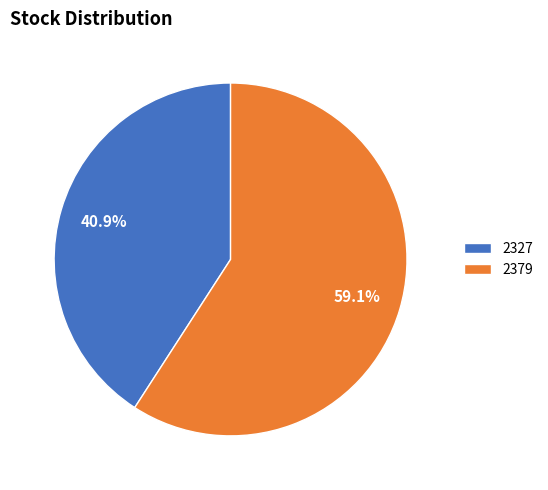

Which category has the biggest portion of the pie?

2379